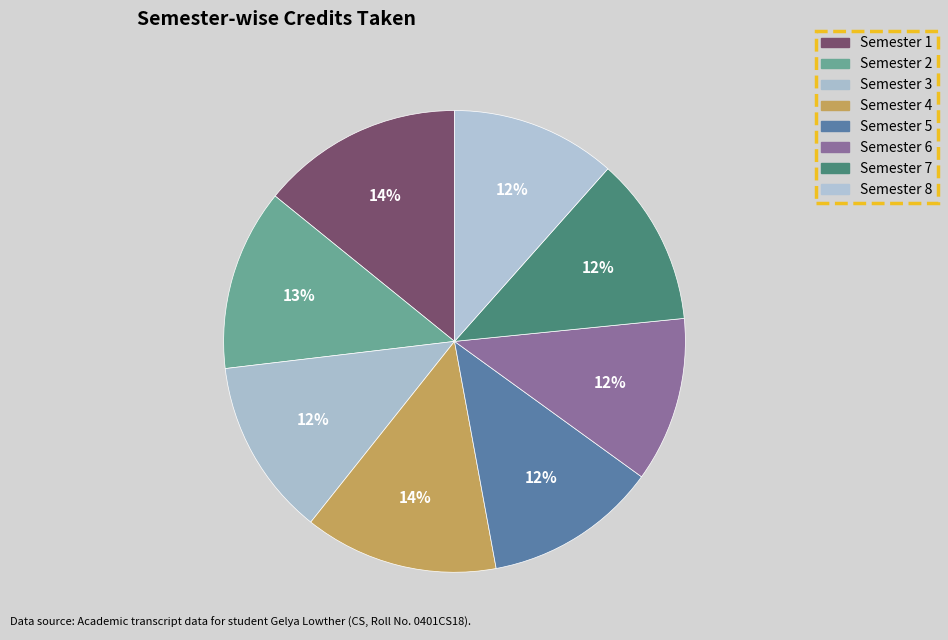

Count the number of slices in the pie.

8